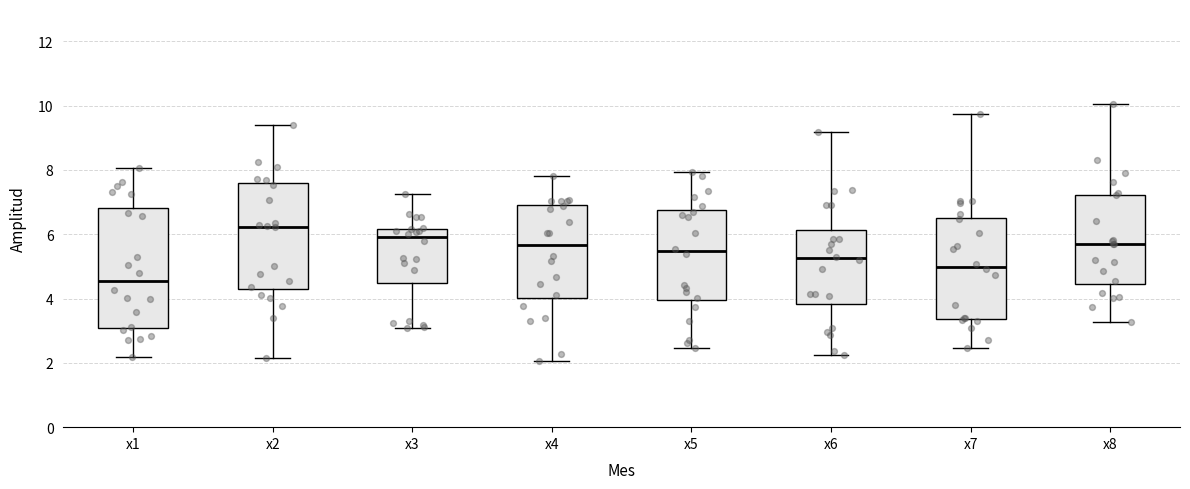

Reading left to right, transcribe this box plot: for each box, give where its median line is, the range the box spans, and where its two whiskers end, as read against the y-axis. The values are not printed on the chart, so give them approximately, as read against the axis.

x1: median 4.6, box 3.0 to 6.8, whiskers 2.2 to 8.0
x2: median 6.2, box 4.4 to 7.6, whiskers 2.2 to 9.4
x3: median 6.0, box 4.4 to 6.2, whiskers 3.0 to 7.2
x4: median 5.6, box 4.0 to 7.0, whiskers 2.0 to 7.8
x5: median 5.4, box 4.0 to 6.8, whiskers 2.4 to 8.0
x6: median 5.2, box 3.8 to 6.2, whiskers 2.2 to 9.2
x7: median 5.0, box 3.4 to 6.6, whiskers 2.4 to 9.8
x8: median 5.8, box 4.4 to 7.2, whiskers 3.2 to 10.0